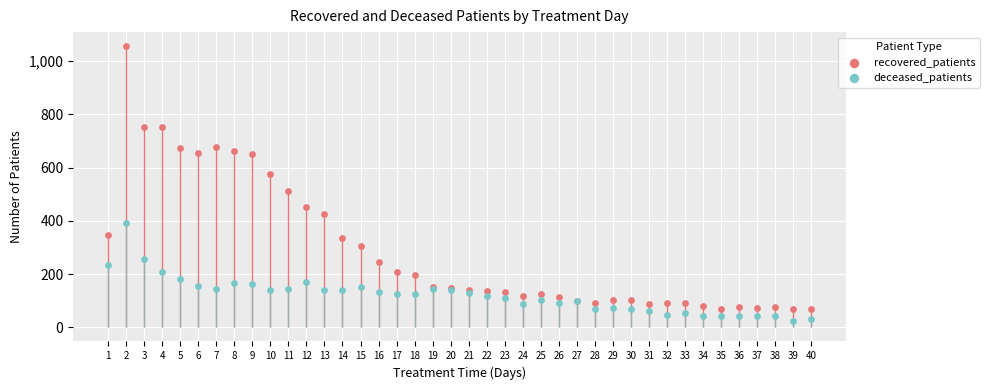

Which series contains the lowest Y value?

deceased_patients